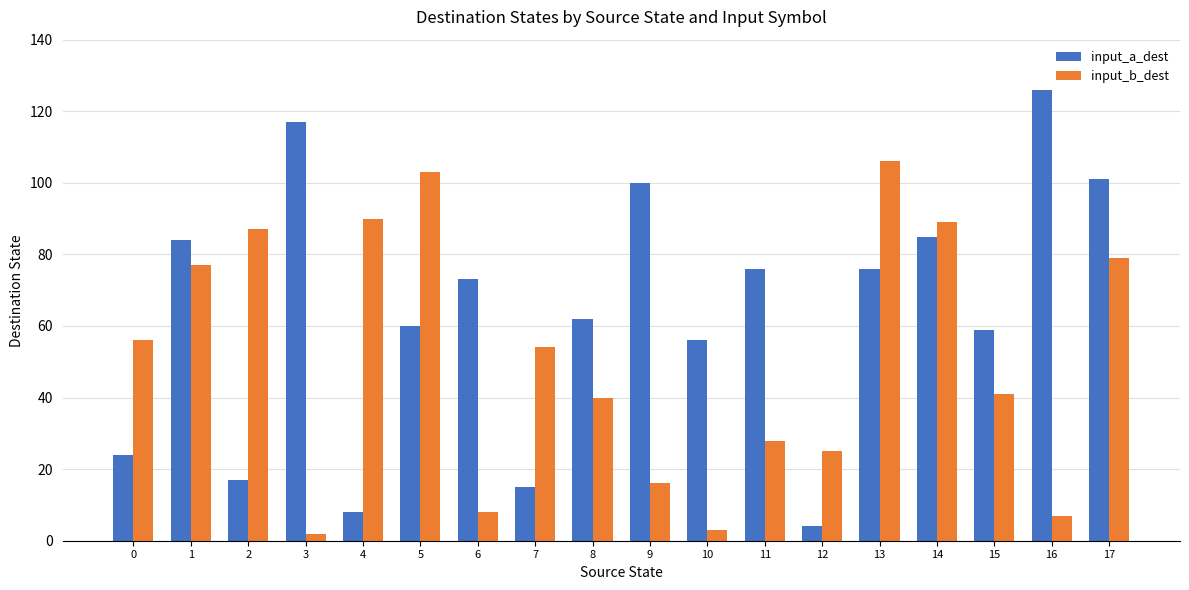

How many data points in input_b_dest are less than 54?

9